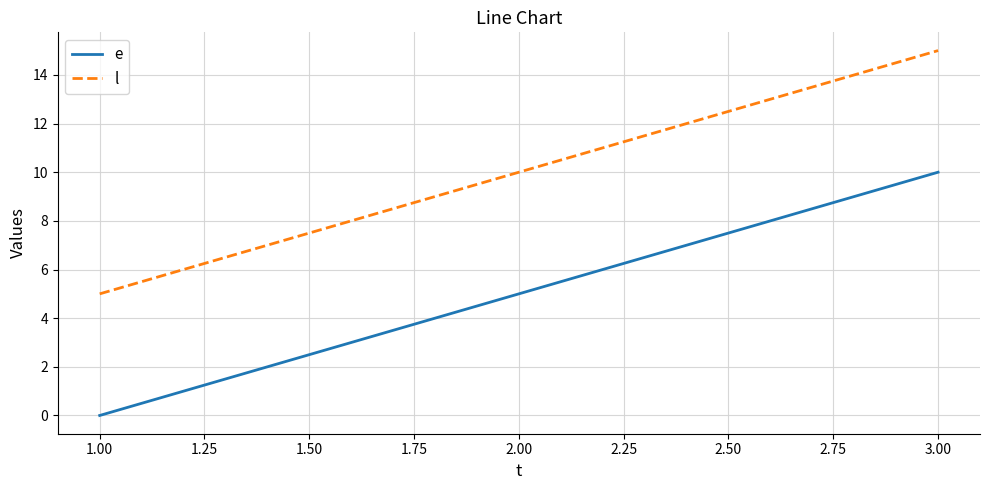

Rank the series by their maximum value, from lowest to highest.

e, l